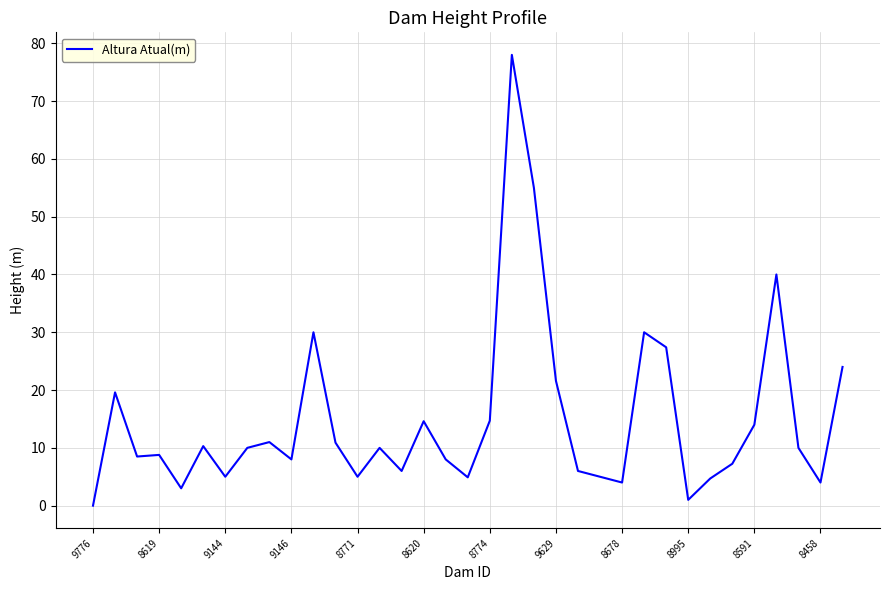

What is the maximum value shown in the chart?

78.0